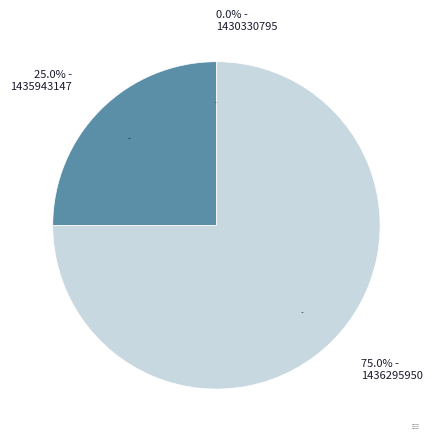

To the nearest percent, what portion does 1435943147 represent?

25%